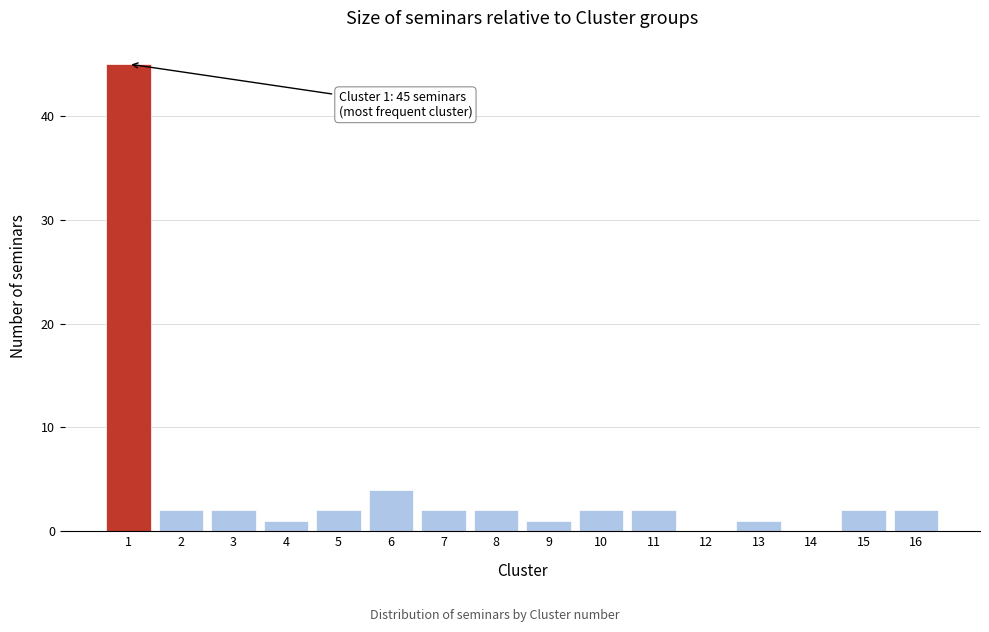

Reading right to left, extract all data points from this chart.

16=2	15=2	14=0	13=1	12=0	11=2	10=2	9=1	8=2	7=2	6=4	5=2	4=1	3=2	2=2	1=45